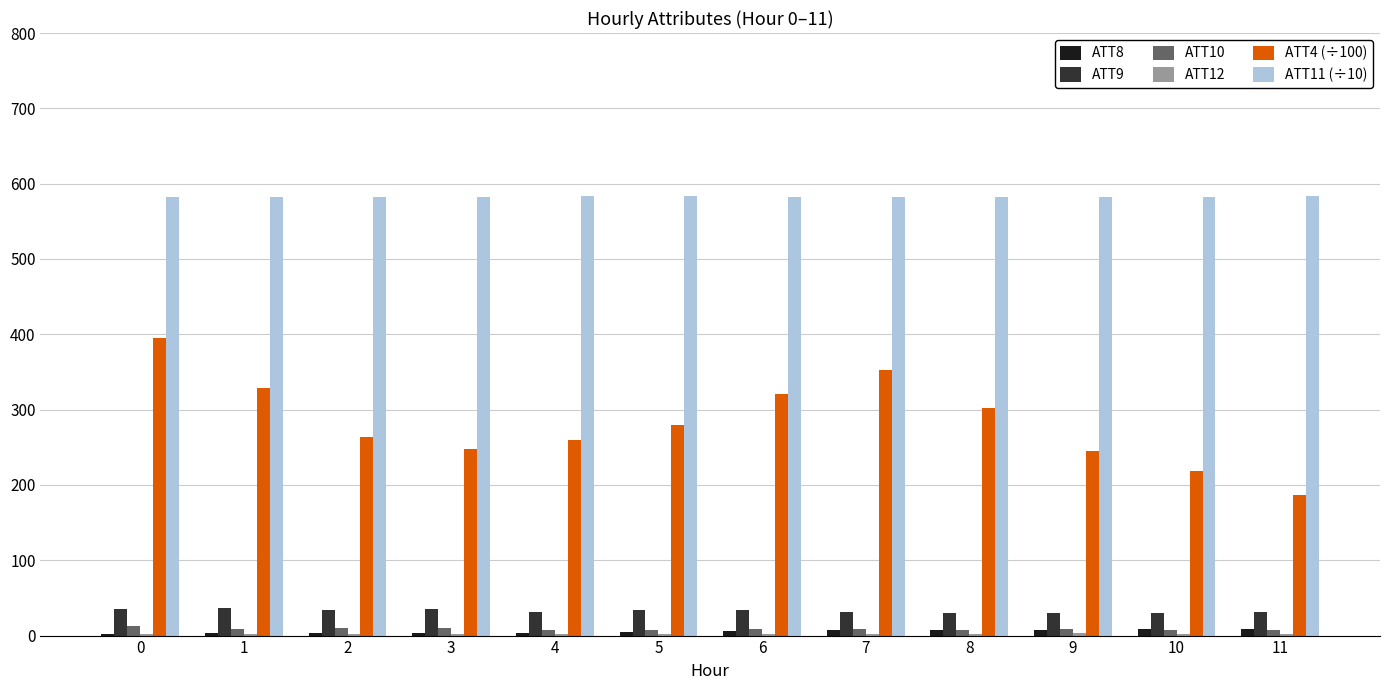

Which series has the largest total across all categories?

ATT11 (÷10)